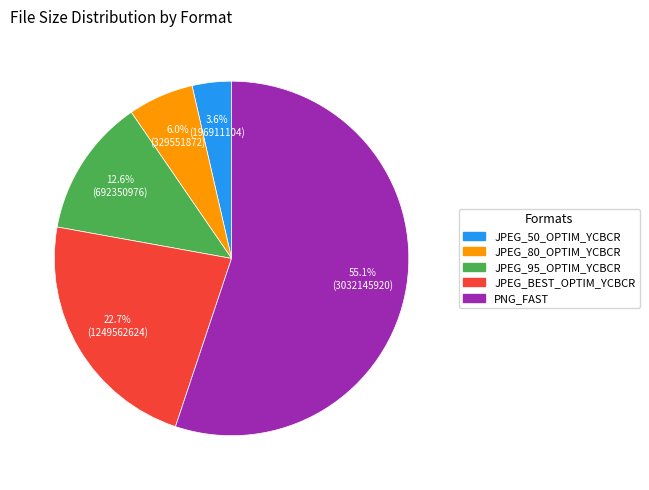

Which slice is the largest?

PNG_FAST